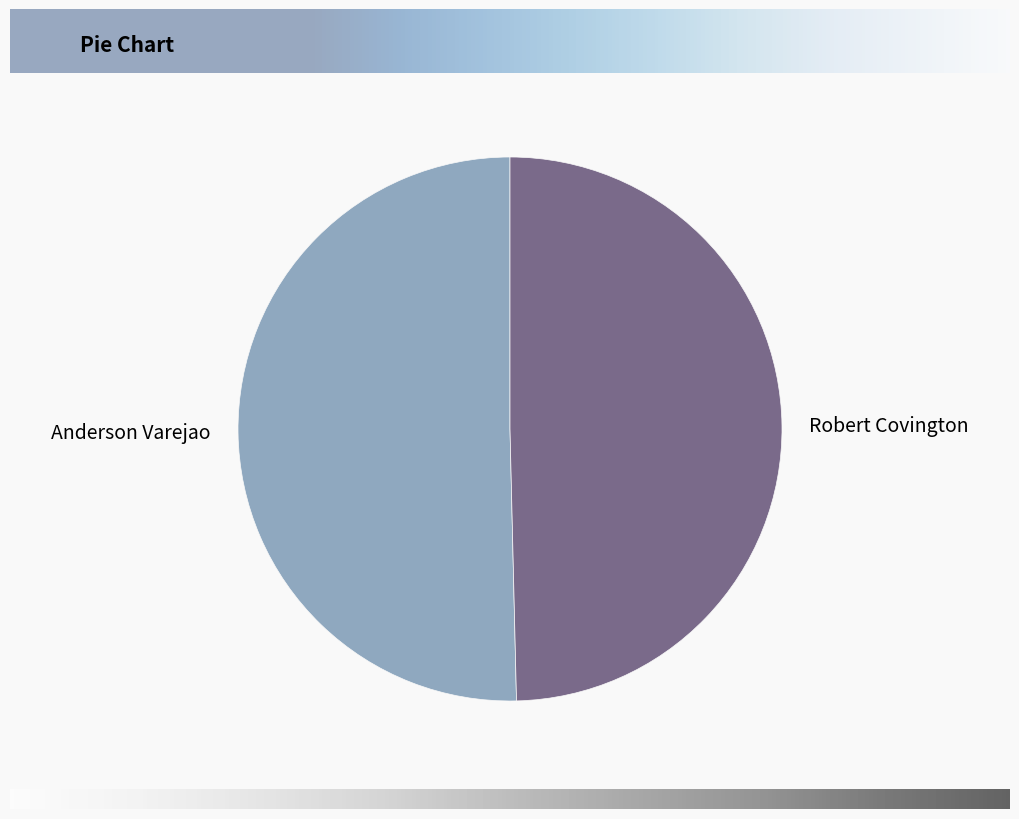

Is there a majority slice in this chart?

Yes